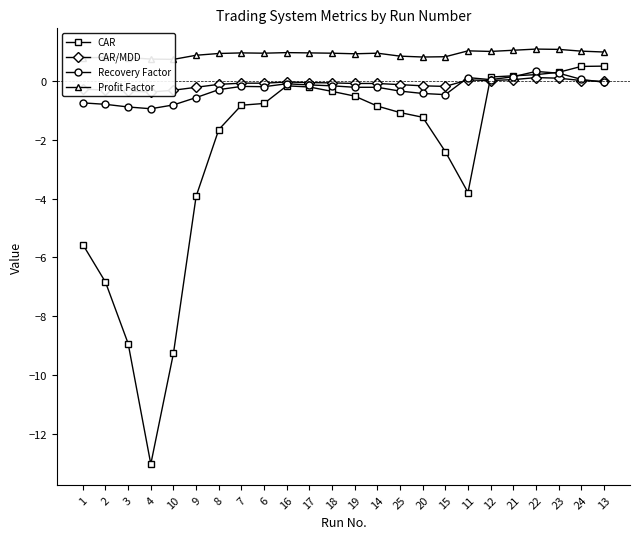

How many distinct data groups are displayed?

4